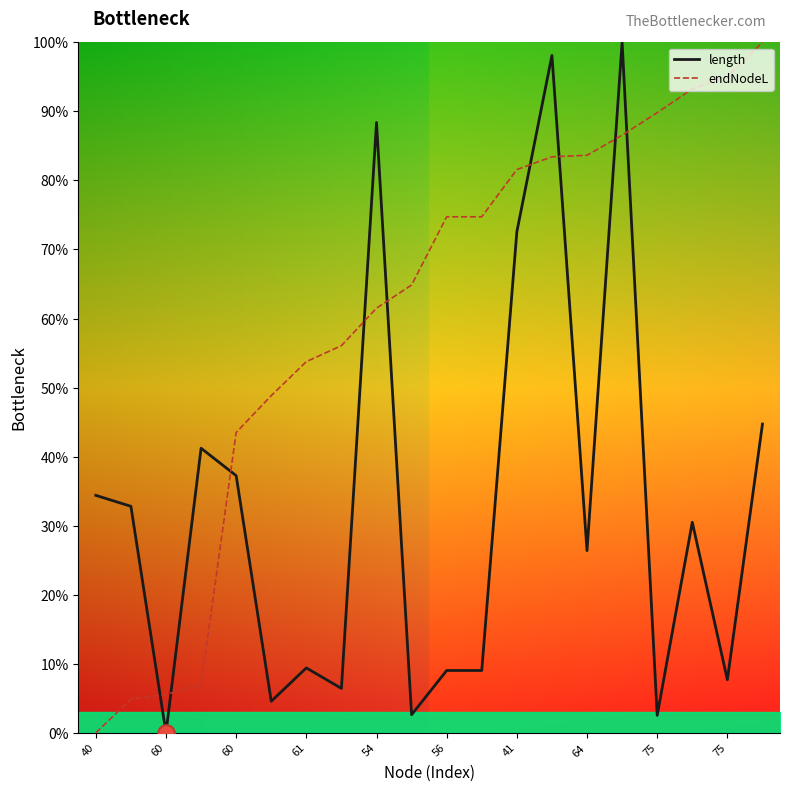

True or false: endNodeL has more than 2 interior local peaks.

False